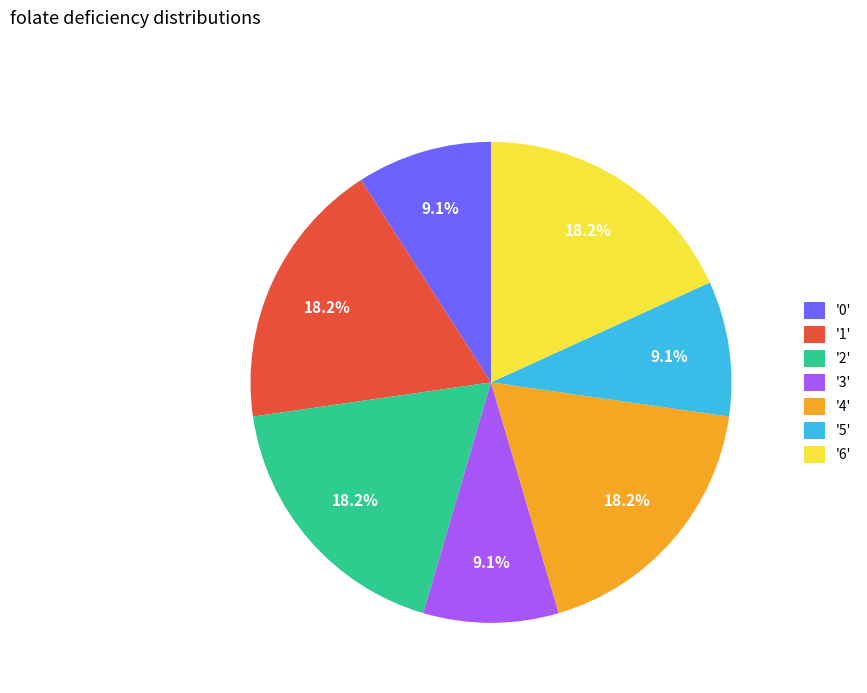

Combined, what portion of the pie is '6' and '1'?

36.4%